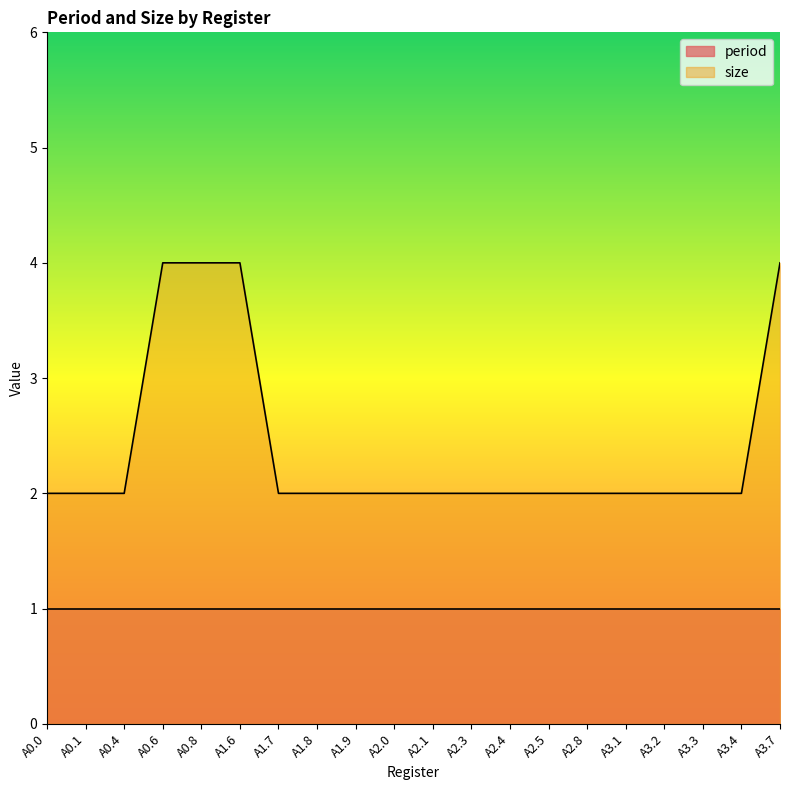

How many distinct data groups are displayed?

2